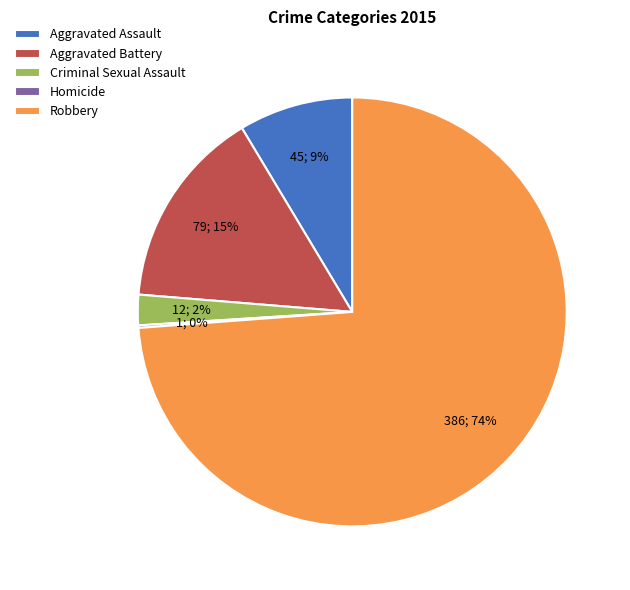

Do Aggravated Assault and Aggravated Battery together represent more than half of the pie?

No